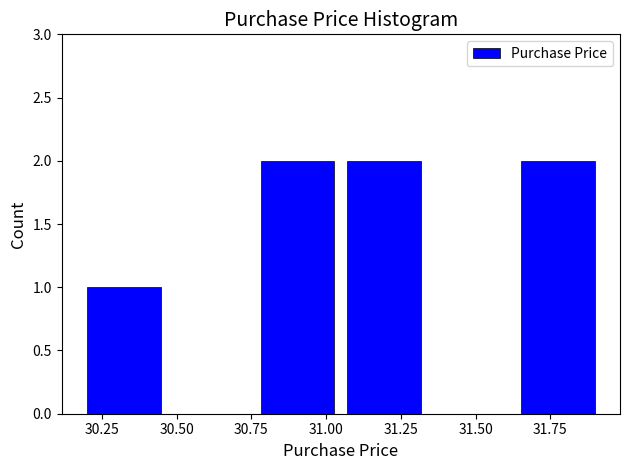

Reading left to right, transcribe this chart: for each bar, give the range it covers on the x-axis and its height. Neither the bar edges nor the heights are printed on the chart, so give them approximately, as read against the axes.

30.20 to 30.45: 1
30.45 to 30.75: 0
30.75 to 31.05: 2
31.05 to 31.35: 2
31.35 to 31.65: 0
31.65 to 31.90: 2